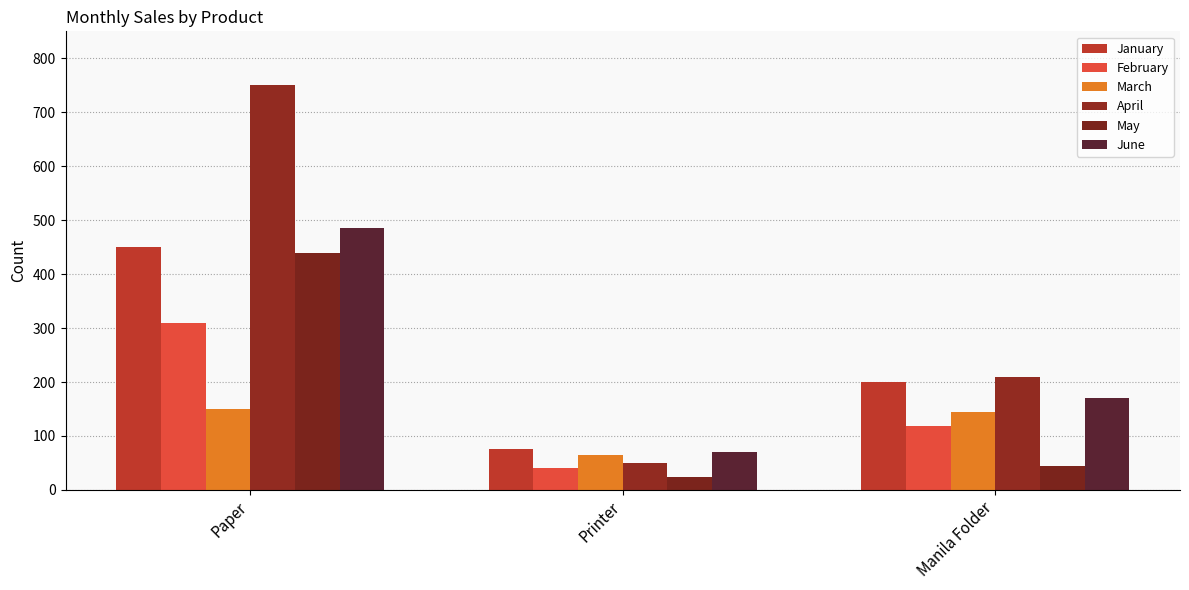

Is the value of April at Paper greater than the value of June at Paper?

Yes